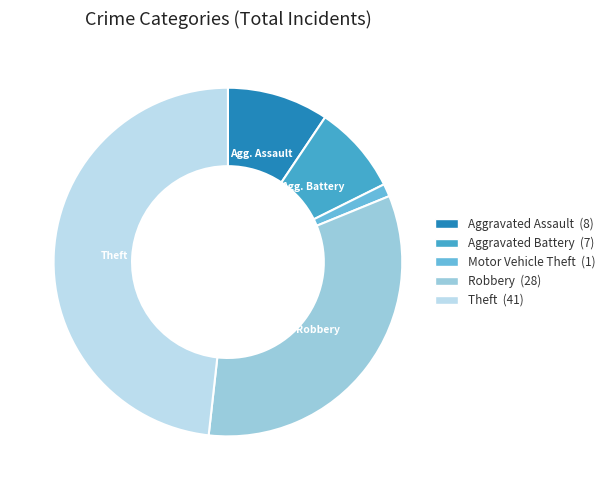

Count the number of slices in the pie.

5